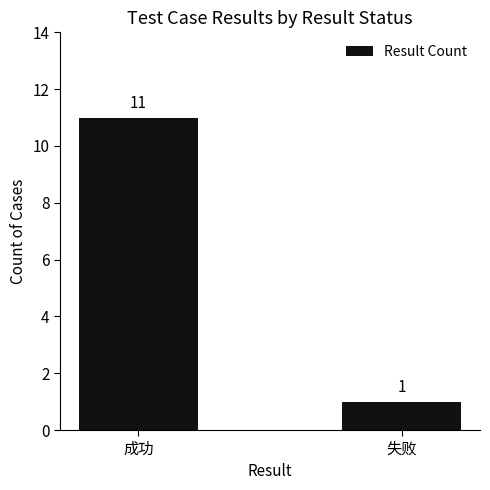

Is it true that the value at 成功 is 11?

True